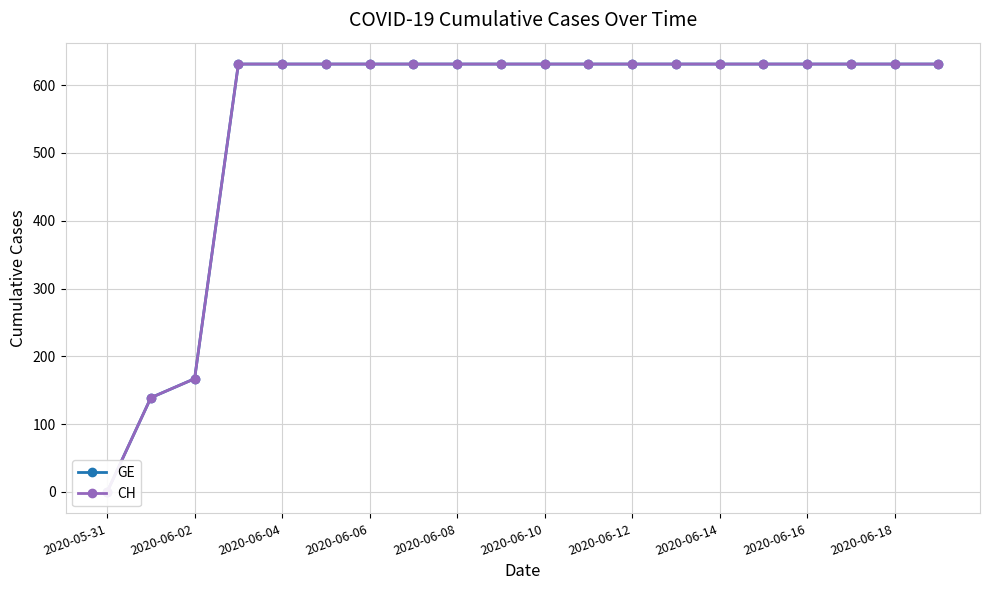

True or false: CH has more than 0 points higher than both neighbors.

False